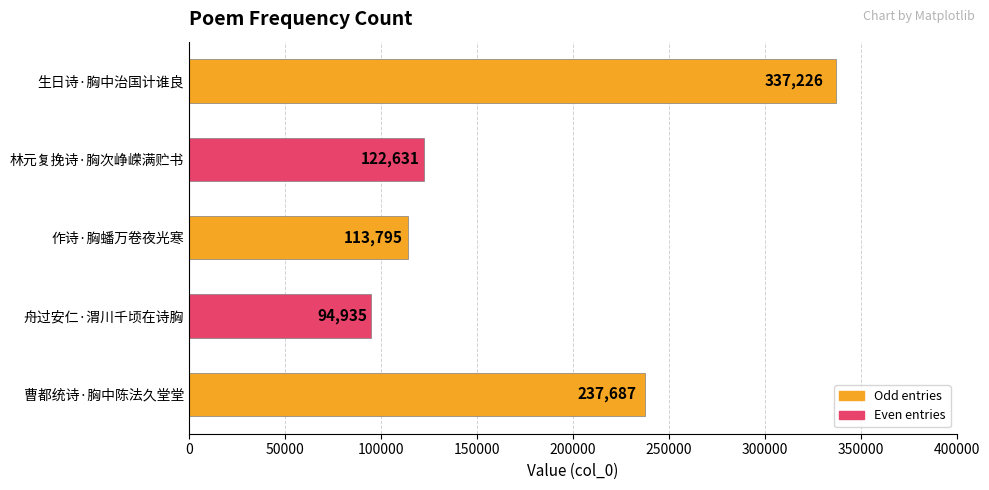

What is the minimum value shown in the chart?

94935